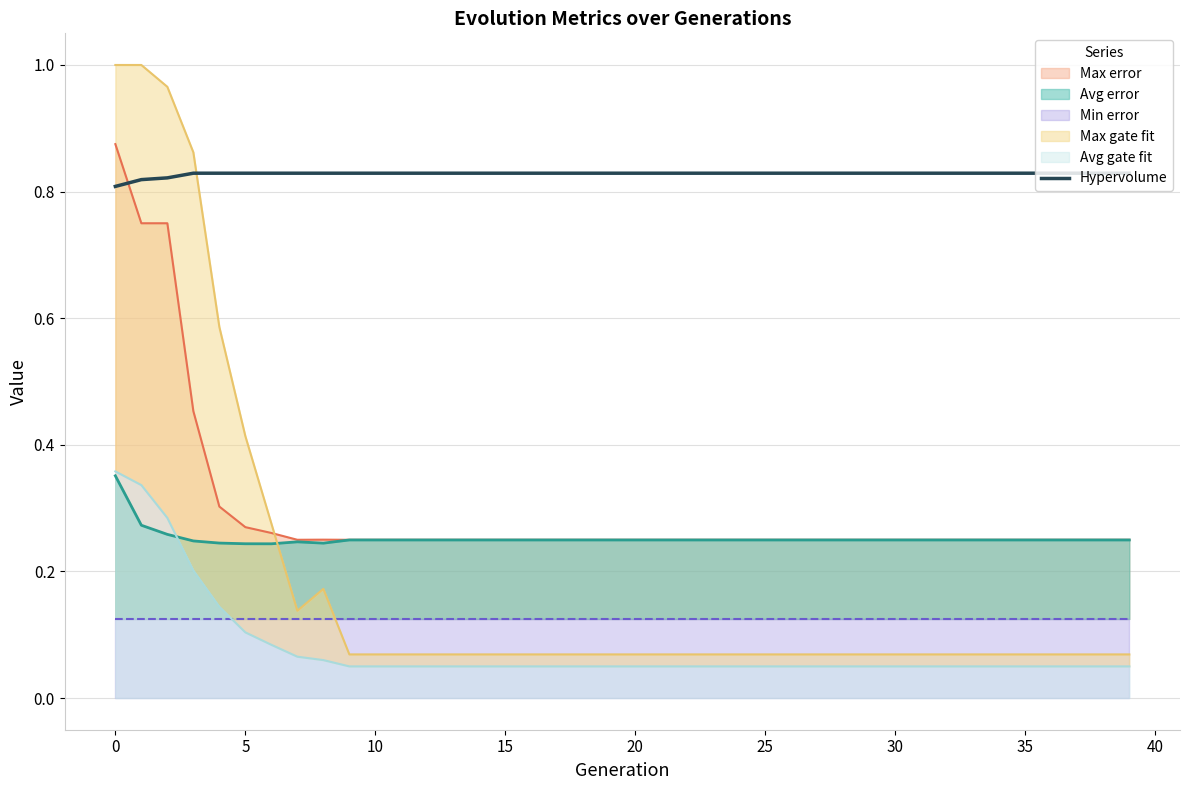

How many times do Hypervolume and Max error cross each other?

1